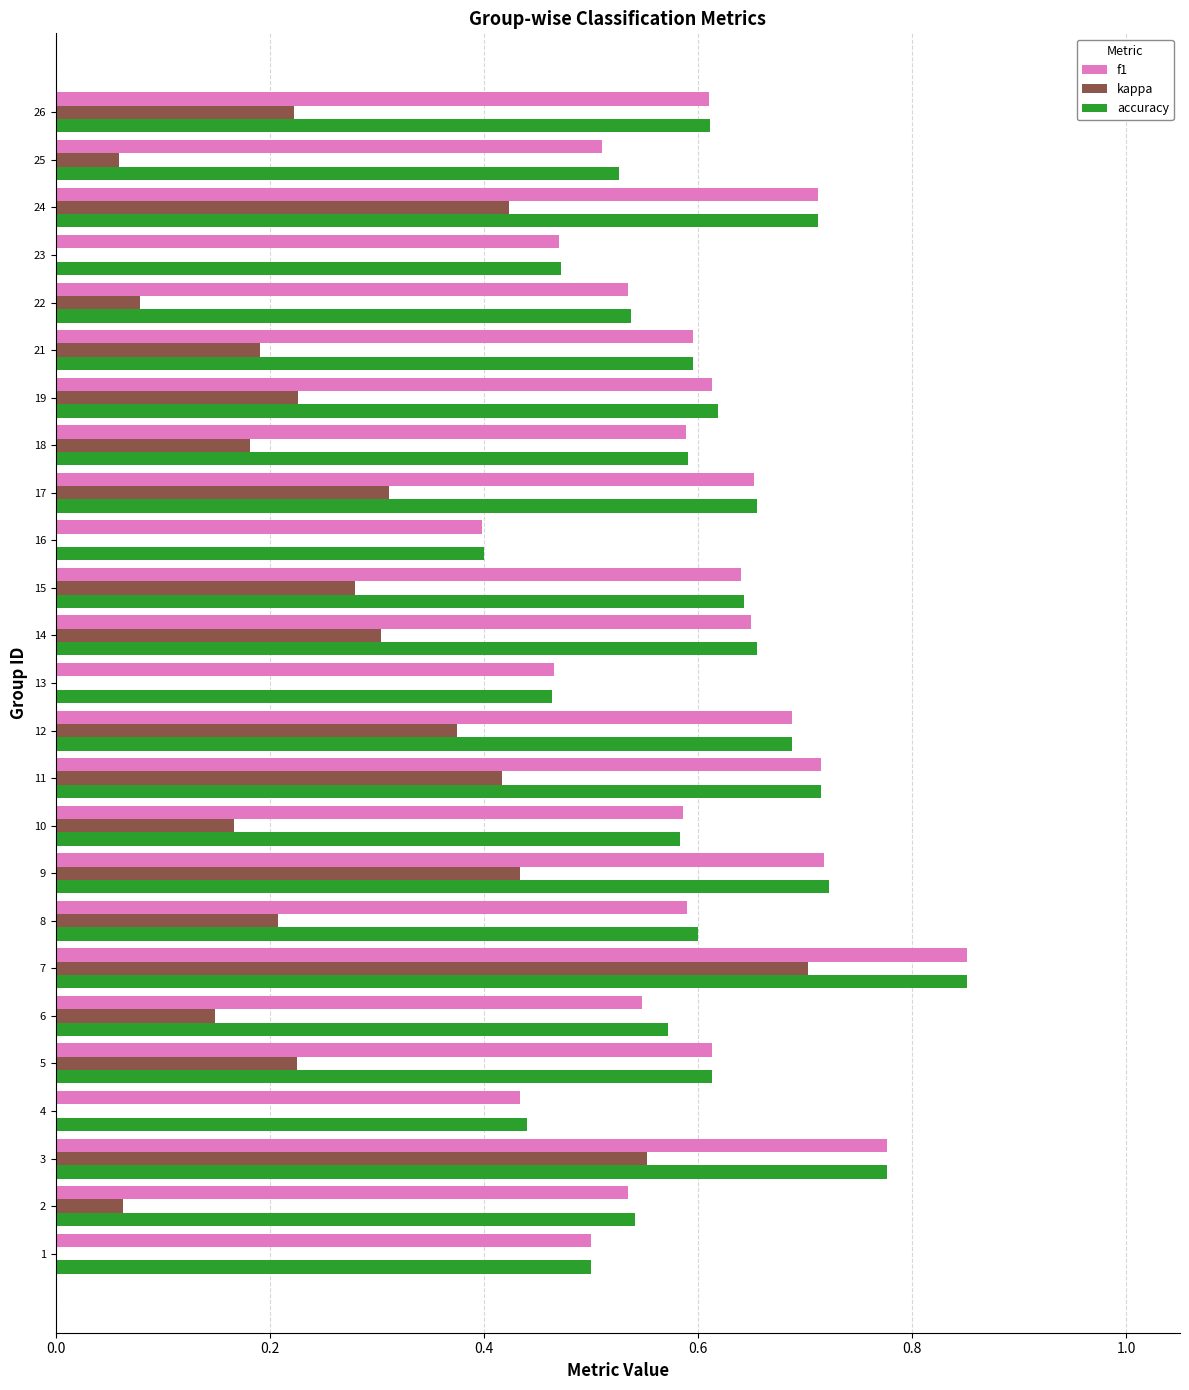

At which category is the sum across all series the highest?

7